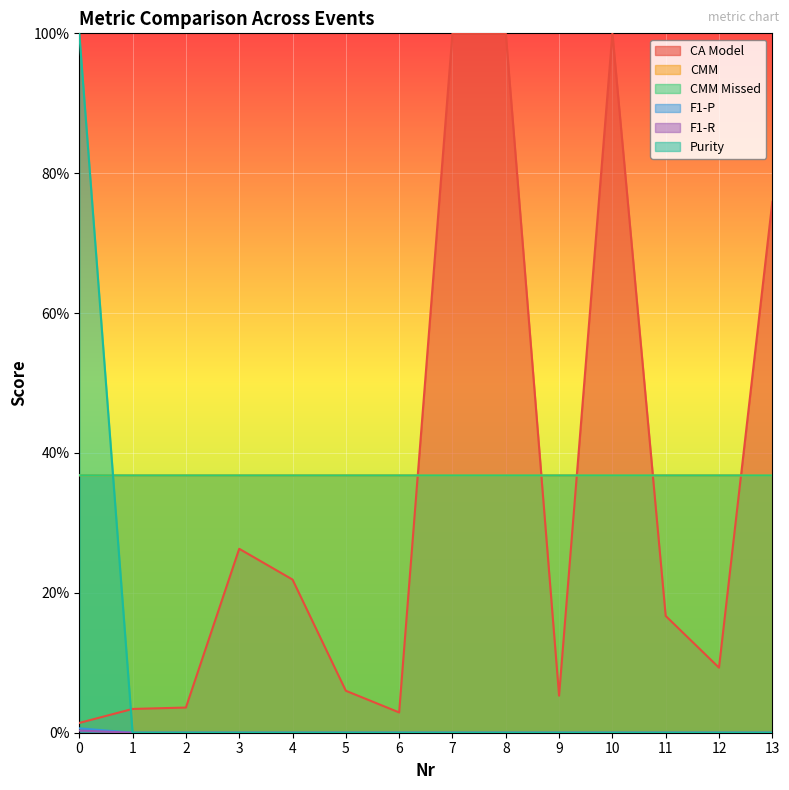

What is the difference between the CA Model values at 3 and 6?

0.2